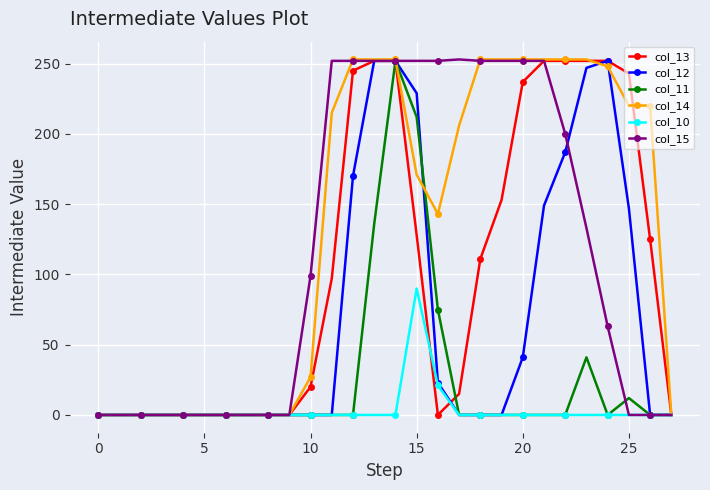

Is this an area chart (filled region under the line)?

No